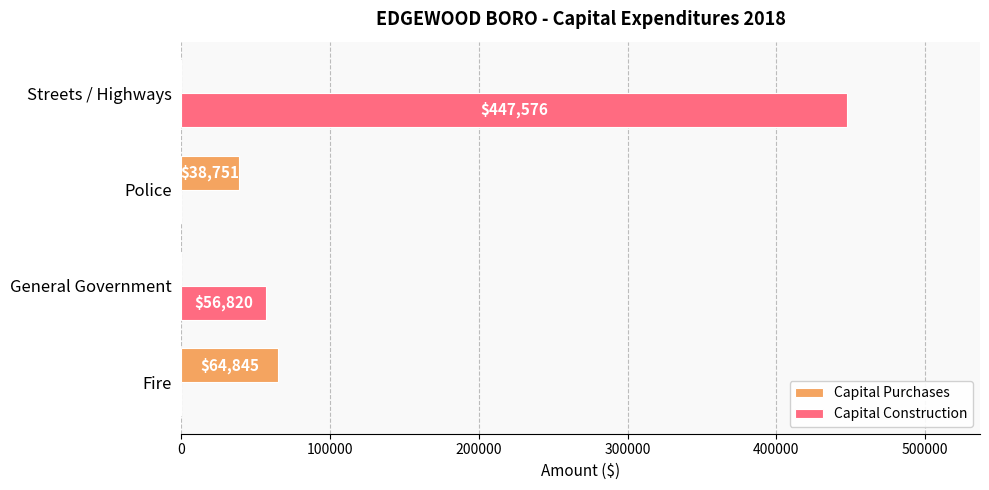

At which category is the sum across all series the highest?

Streets / Highways